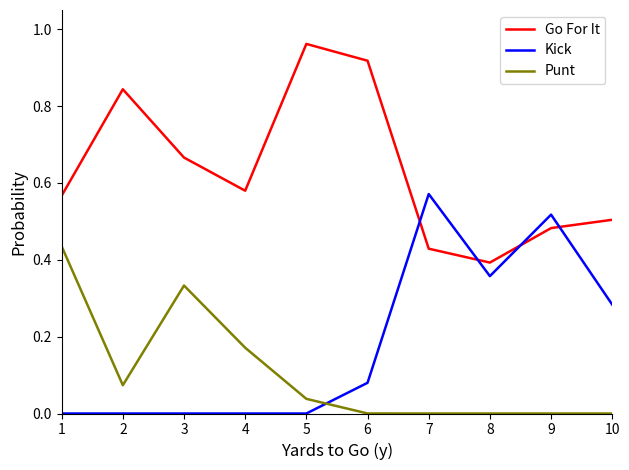

Is the value of Punt at 1 greater than the value of Go For It at 1?

No